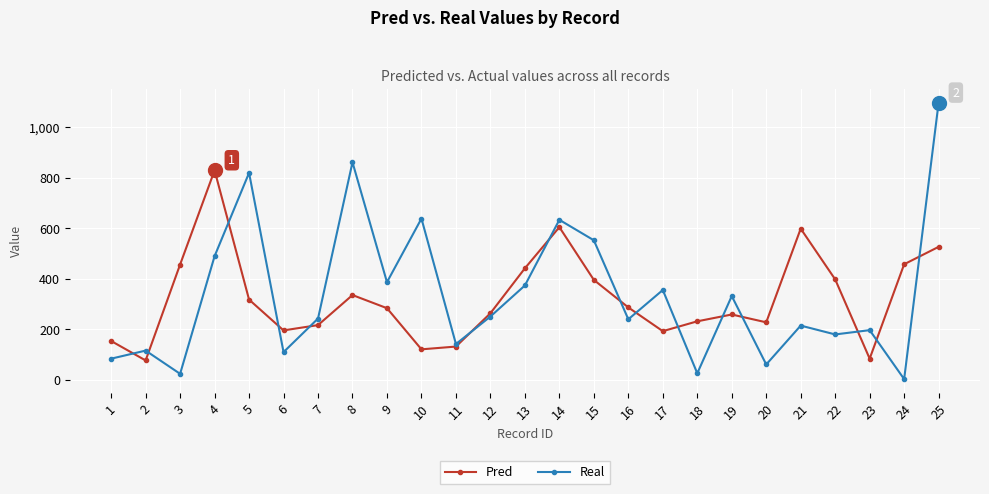

Rank the series at 13 from lowest to highest value.

Real, Pred